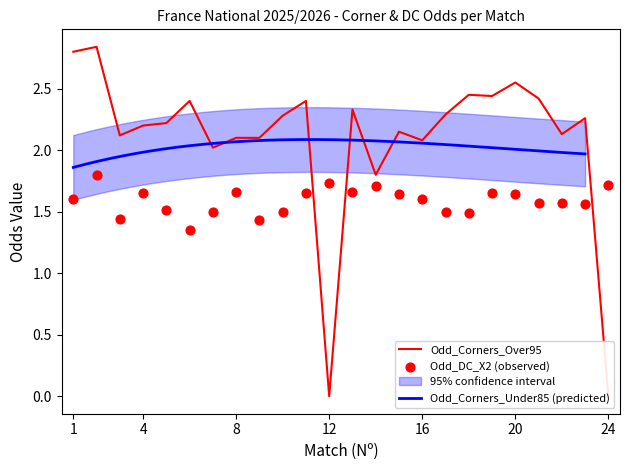

Which series contains the lowest Y value?

Odd_Corners_Over95